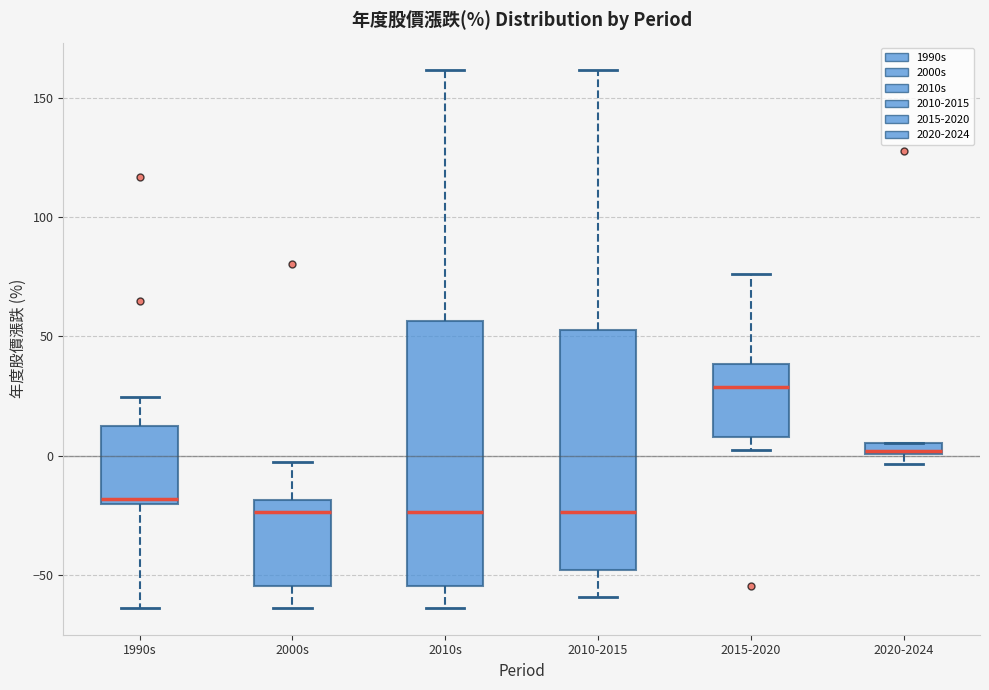

Comparing the boxes themselves (not the whiskers), which one is the tallest?

2010s